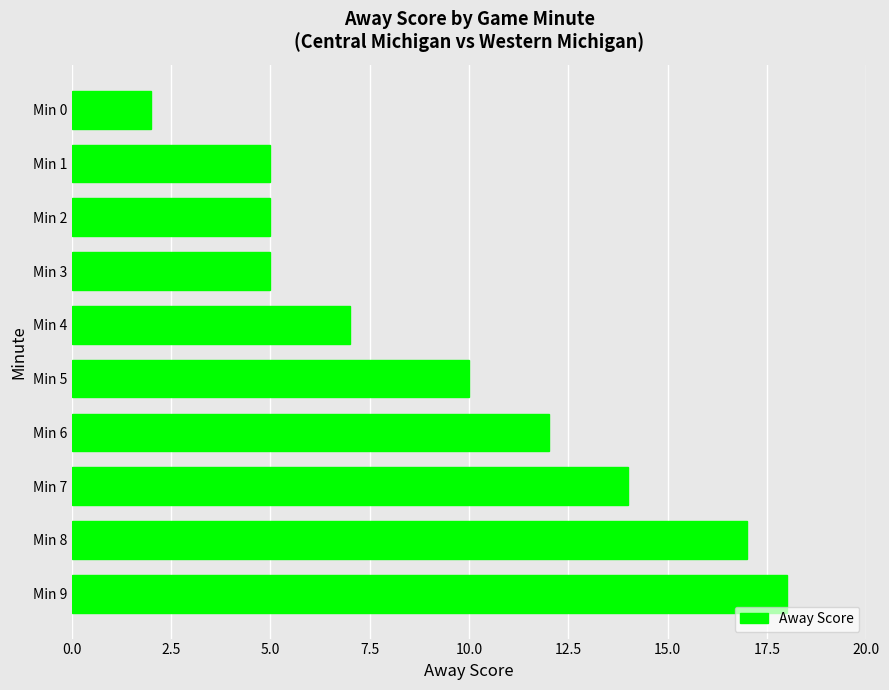

Reading top to bottom, transcribe all the data shown in this chart.

Min 0=2	Min 1=5	Min 2=5	Min 3=5	Min 4=7	Min 5=10	Min 6=12	Min 7=14	Min 8=17	Min 9=18